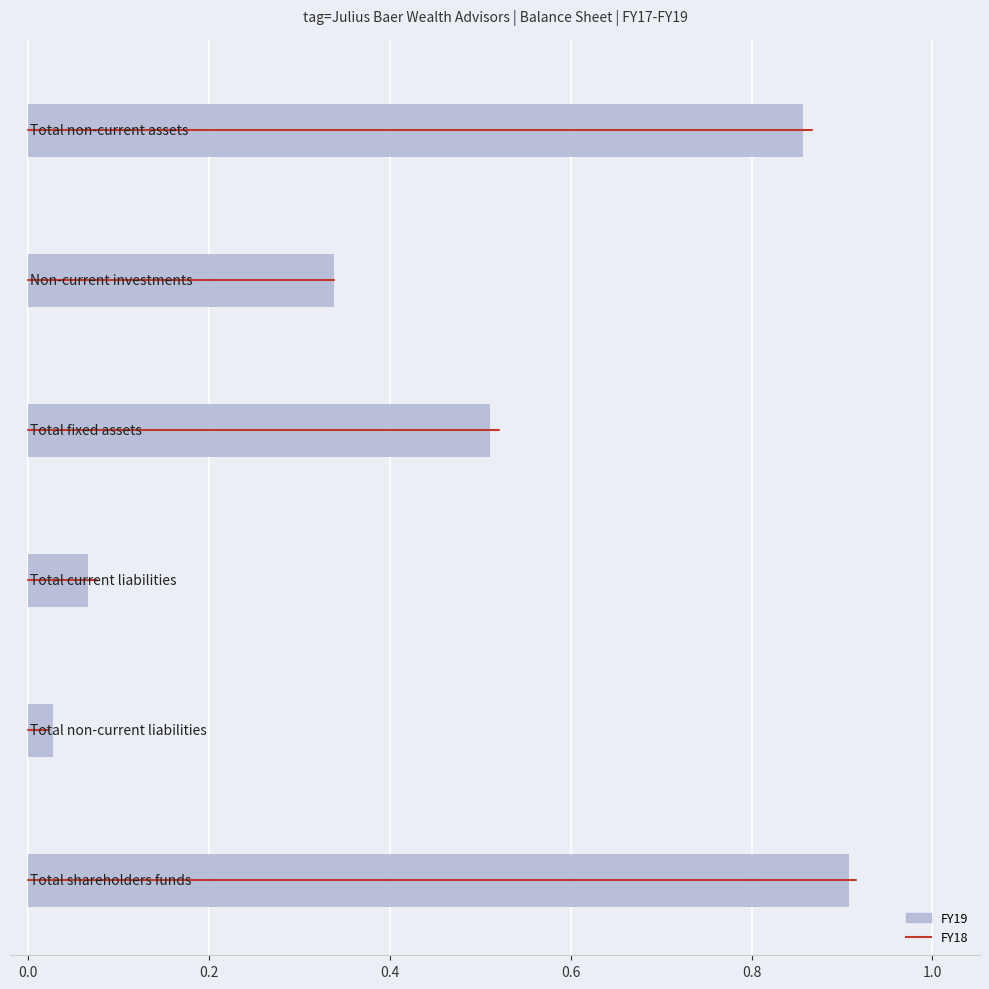

The value at 8 is 0.5. True or false?

False